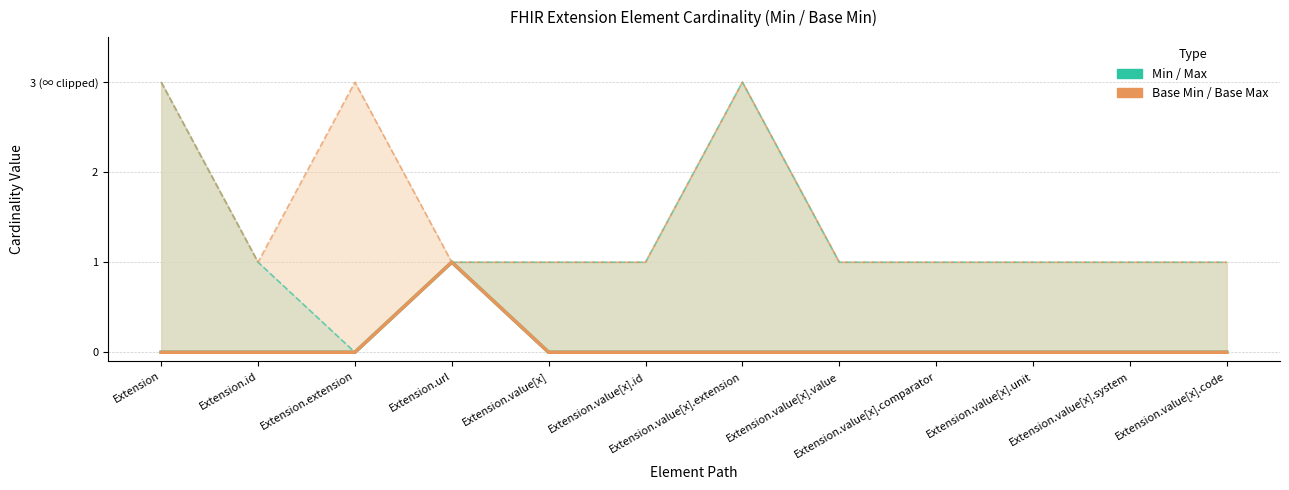

True or false: Min has more than 0 points higher than both neighbors.

True